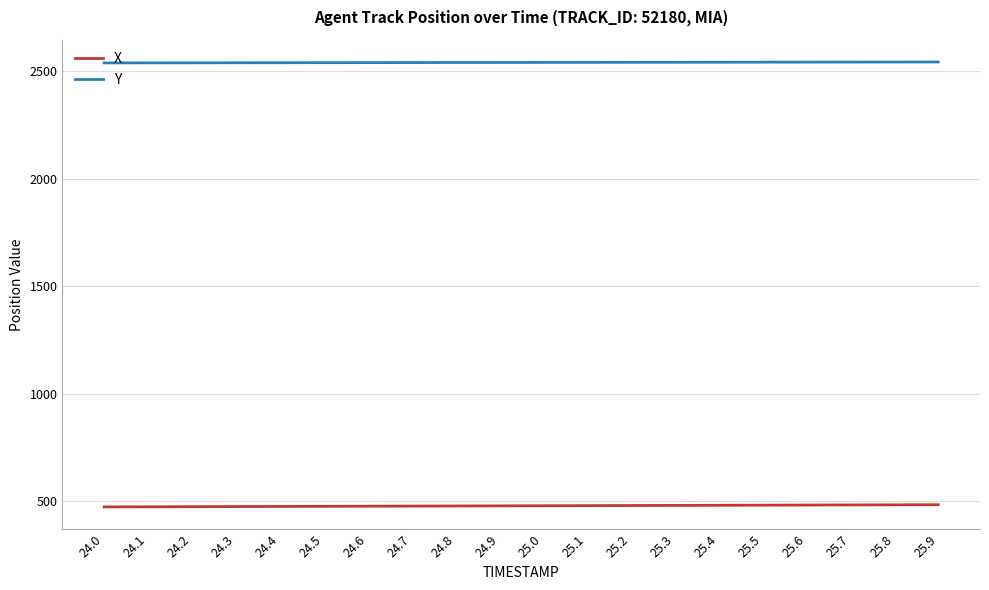

How many lines are shown in the chart?

2